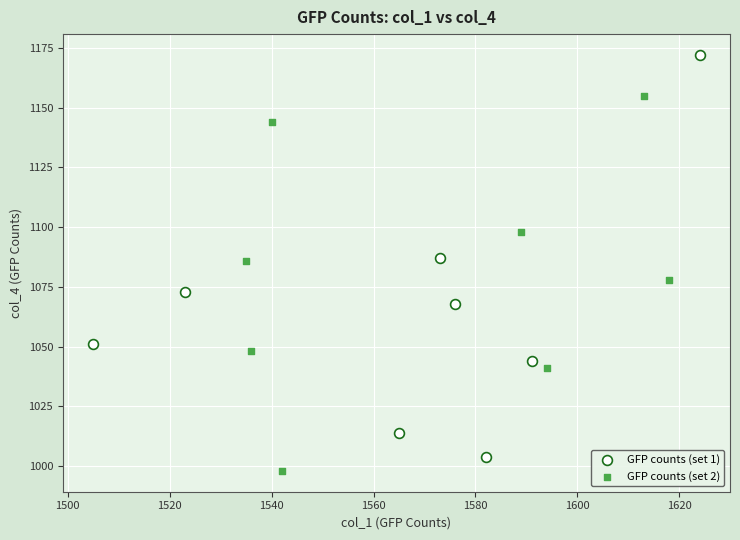

What are all the series names shown in the legend?

GFP counts (set 1), GFP counts (set 2)